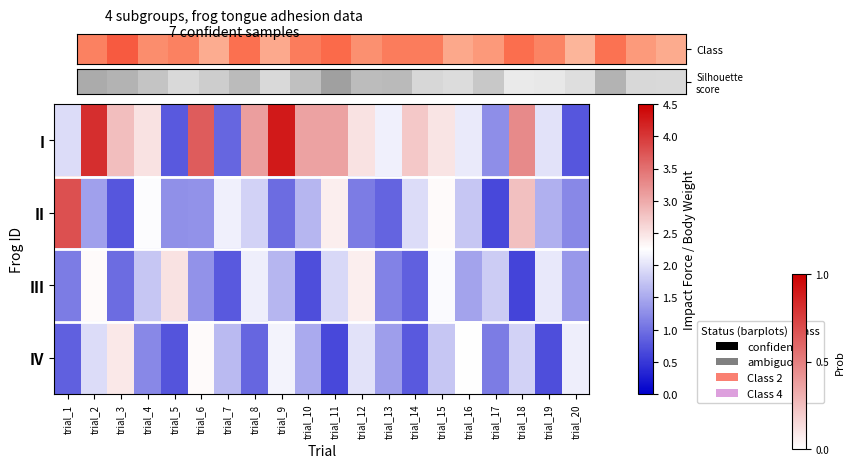

Reading left to right, transcribe all the data shown in this chart.

I: trial_1=1.9	trial_2=4.1	trial_3=2.8	trial_4=2.5	trial_5=0.8	trial_6=3.7	trial_7=0.9	trial_8=3.1	trial_9=4.3	trial_10=3.1	trial_11=3.1	trial_12=2.5	trial_13=2.1	trial_14=2.7	trial_15=2.5	trial_16=2.1	trial_17=1.2	trial_18=3.3	trial_19=2.0	trial_20=0.8
II: trial_1=3.8	trial_2=1.4	trial_3=0.8	trial_4=2.2	trial_5=1.3	trial_6=1.3	trial_7=2.1	trial_8=1.9	trial_9=0.9	trial_10=1.6	trial_11=2.4	trial_12=1.1	trial_13=0.9	trial_14=1.9	trial_15=2.3	trial_16=1.8	trial_17=0.7	trial_18=2.8	trial_19=1.6	trial_20=1.2
III: trial_1=1.1	trial_2=2.3	trial_3=0.9	trial_4=1.8	trial_5=2.5	trial_6=1.3	trial_7=0.8	trial_8=2.1	trial_9=1.6	trial_10=0.7	trial_11=1.9	trial_12=2.4	trial_13=1.1	trial_14=0.8	trial_15=2.2	trial_16=1.4	trial_17=1.8	trial_18=0.6	trial_19=2.0	trial_20=1.4
IV: trial_1=0.8	trial_2=1.9	trial_3=2.5	trial_4=1.2	trial_5=0.8	trial_6=2.3	trial_7=1.6	trial_8=0.9	trial_9=2.1	trial_10=1.5	trial_11=0.7	trial_12=2.0	trial_13=1.4	trial_14=0.8	trial_15=1.8	trial_16=2.2	trial_17=1.1	trial_18=1.9	trial_19=0.7	trial_20=2.1